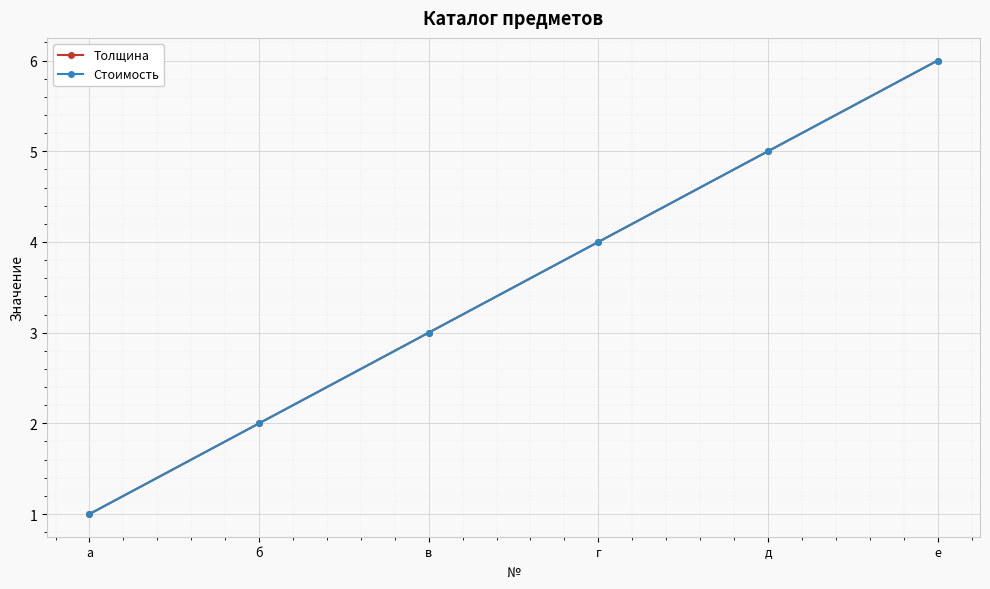

Is this an area chart (filled region under the line)?

No